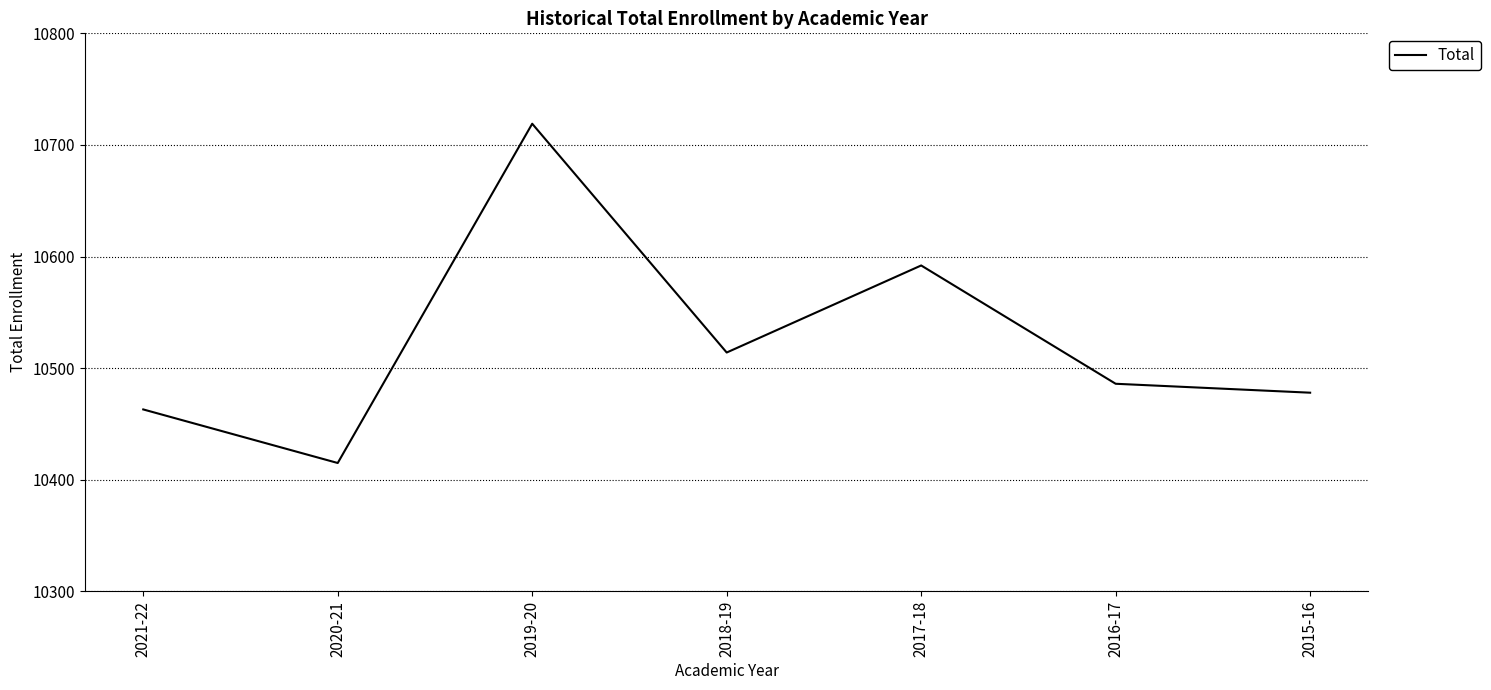

Reading left to right, transcribe all the data shown in this chart.

2021-22=10463	2020-21=10415	2019-20=10719	2018-19=10514	2017-18=10592	2016-17=10486	2015-16=10478